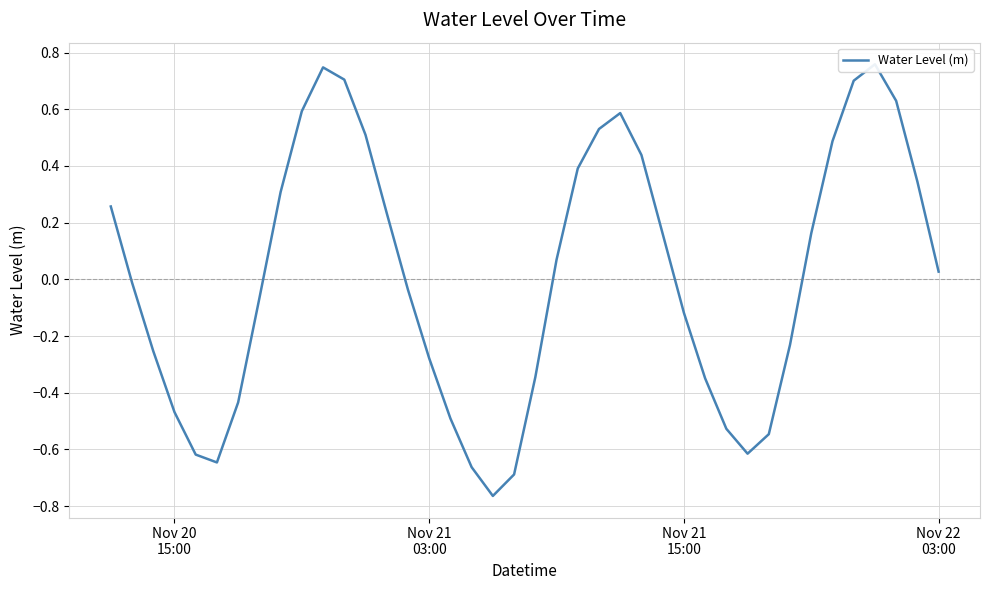

How many interior local valleys (lower than both neighbors) does the data have?

3